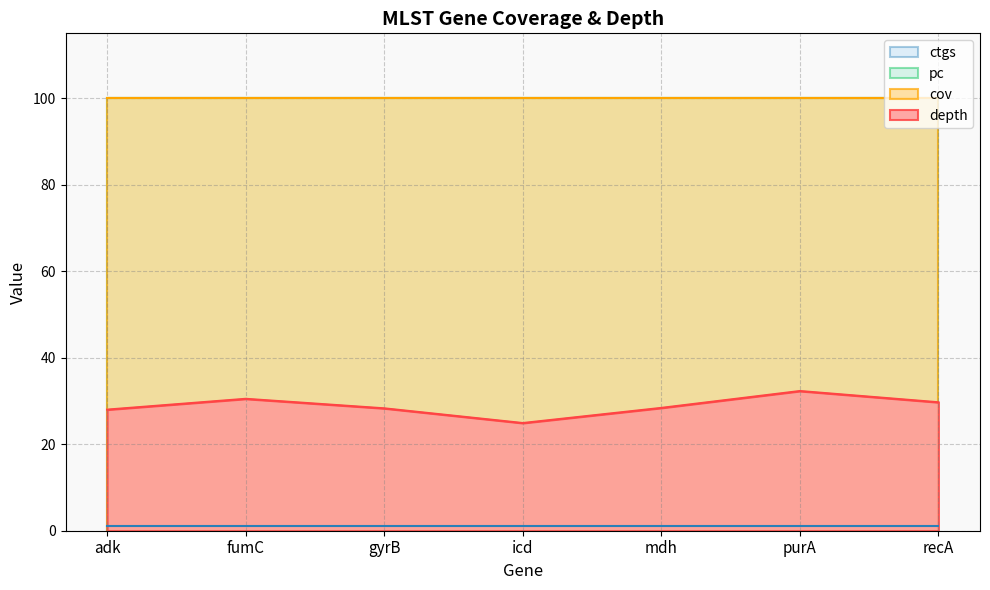

How many lines are shown in the chart?

4